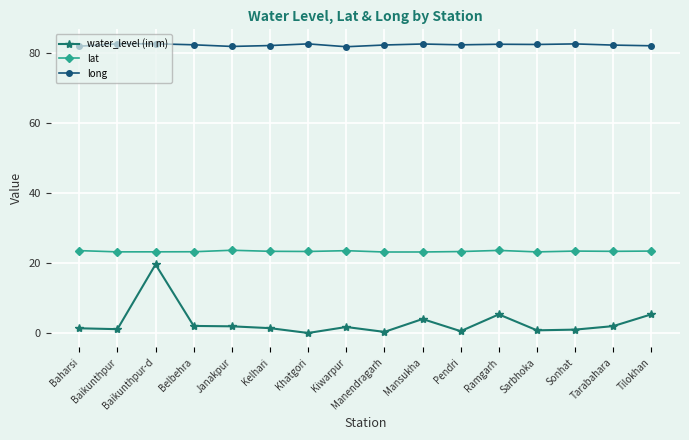

What are all the series names shown in the legend?

water_level (in m), lat, long